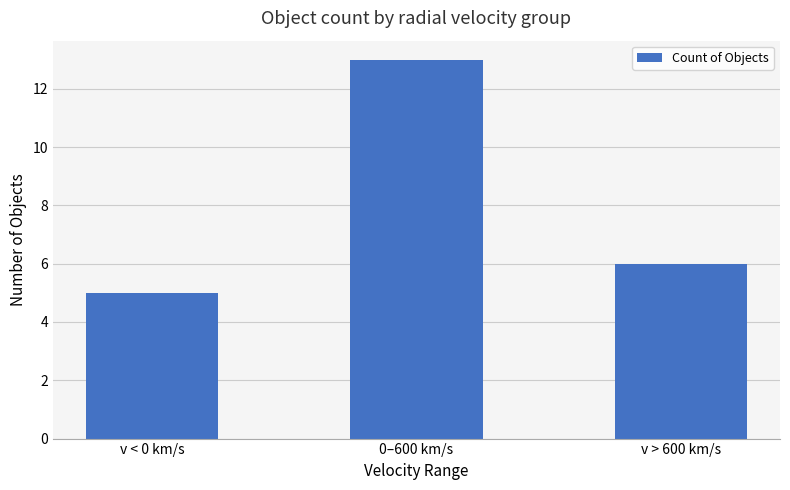

Is it true that the value at v < 0 km/s is 5?

True